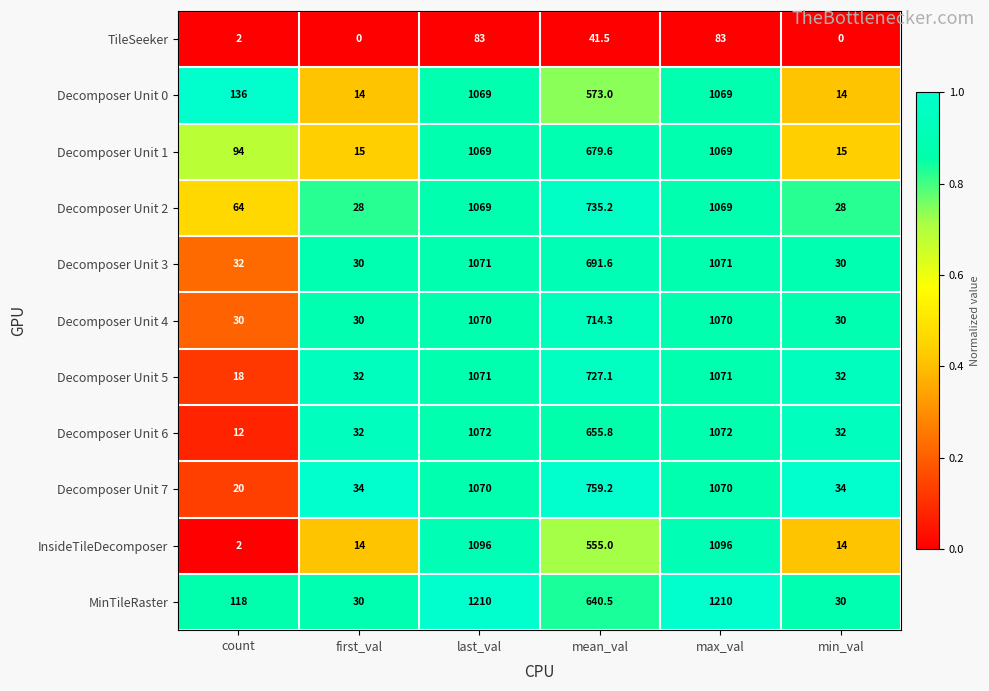

Rank the series at mean_val from lowest to highest value.

TileSeeker, InsideTileDecomposer, Decomposer Unit 0, MinTileRaster, Decomposer Unit 6, Decomposer Unit 1, Decomposer Unit 3, Decomposer Unit 4, Decomposer Unit 5, Decomposer Unit 2, Decomposer Unit 7